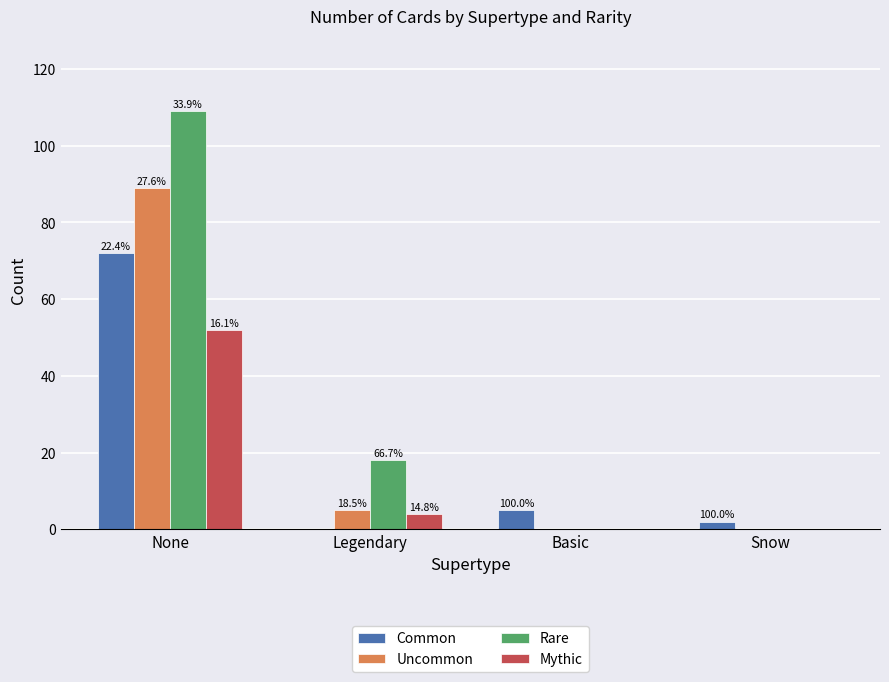

Are the bars grouped side by side (vs. stacked)?

Yes